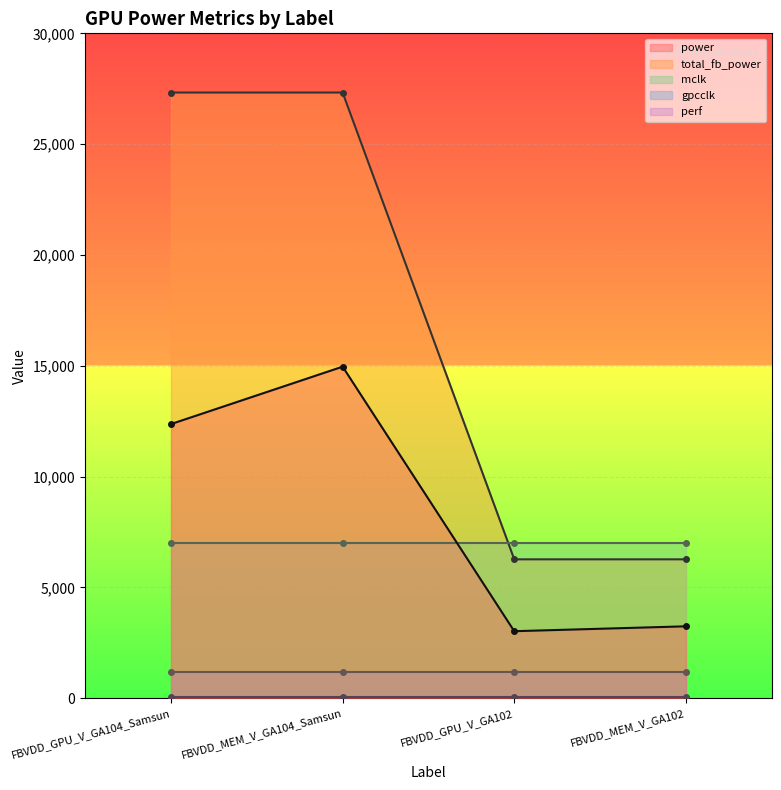

True or false: perf and mclk cross at least once.

False